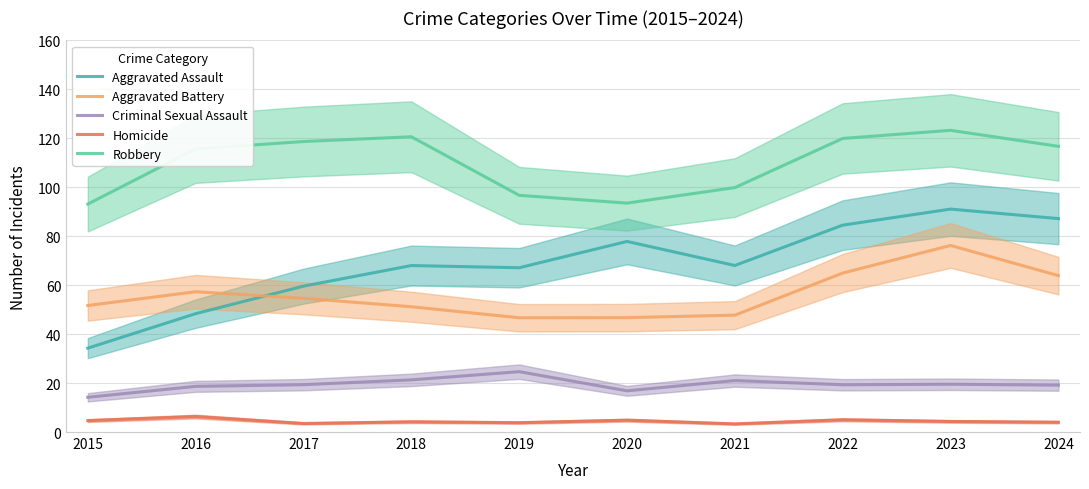

Where is Aggravated Battery nearest to the value 61?

2024